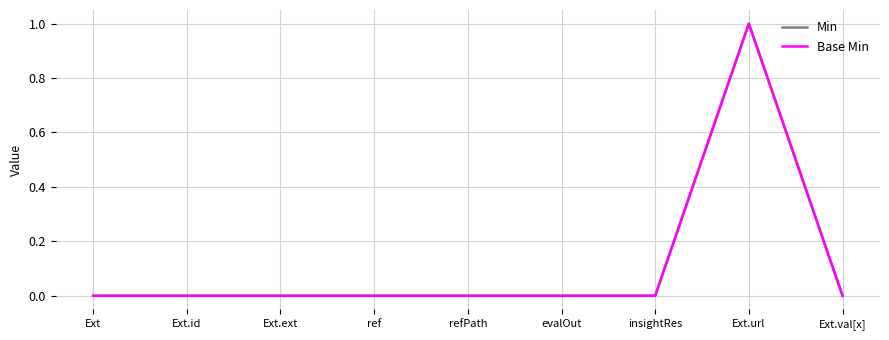

Does the chart display data point markers on the line(s)?

No